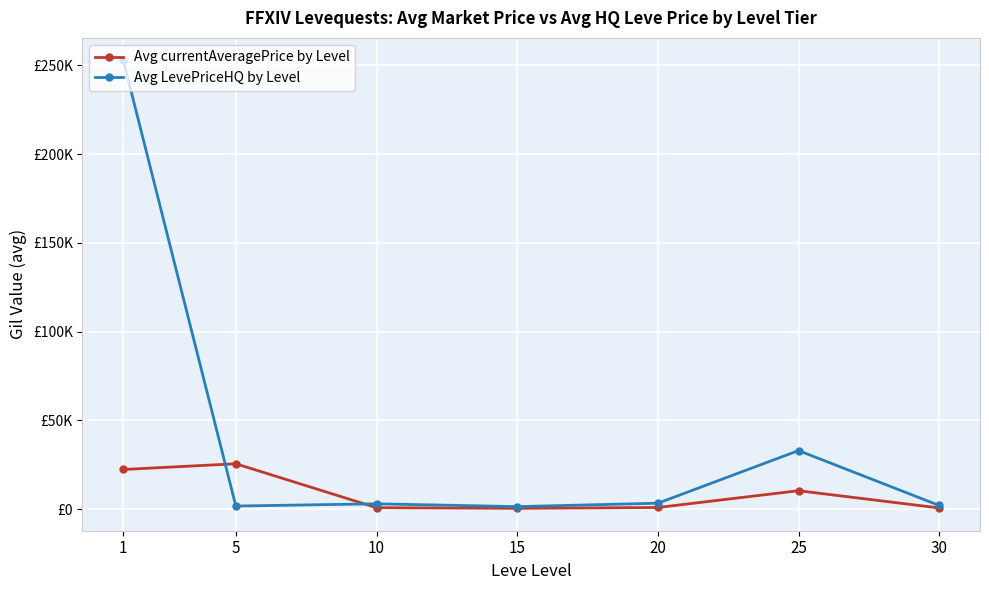

What is the approximate value of Avg currentAveragePrice by Level at 25?

10409.5